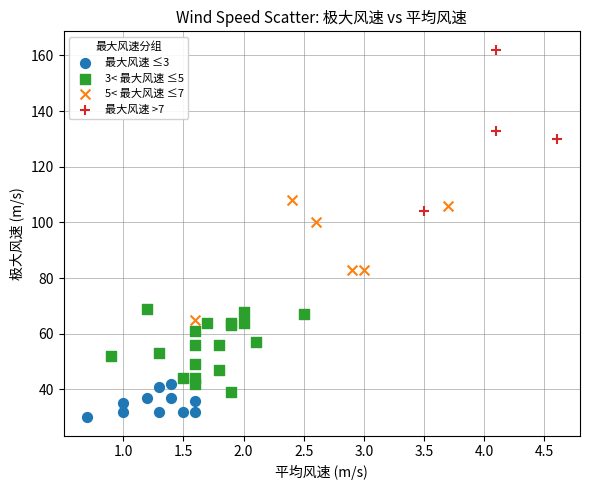

What are all the series names shown in the legend?

最大风速 ≤3, 3< 最大风速 ≤5, 5< 最大风速 ≤7, 最大风速 >7